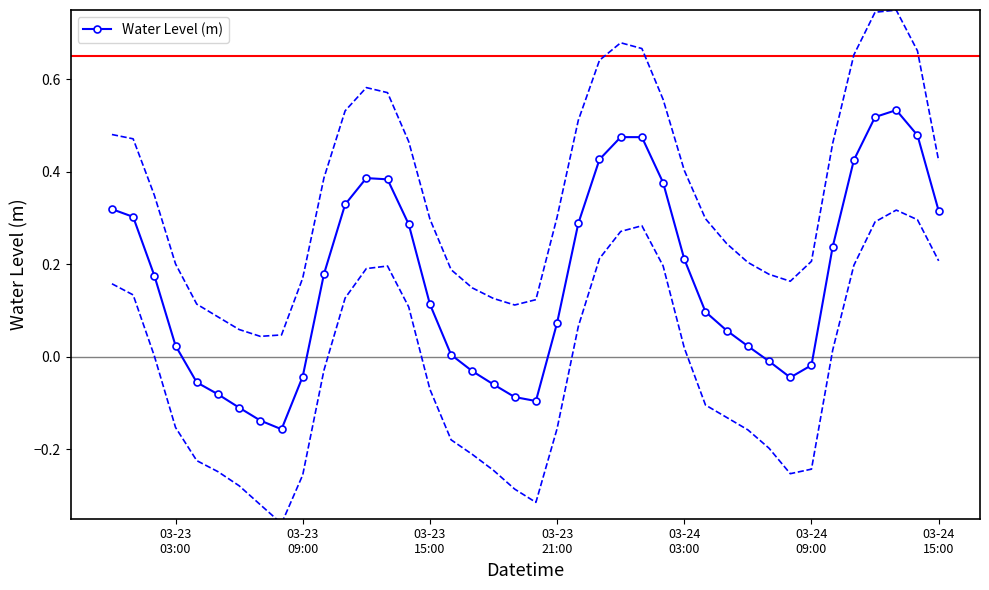

True or false: Water Level (m) has more than 1 interior local peaks.

True